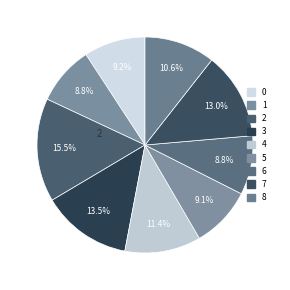

Count the number of slices in the pie.

9